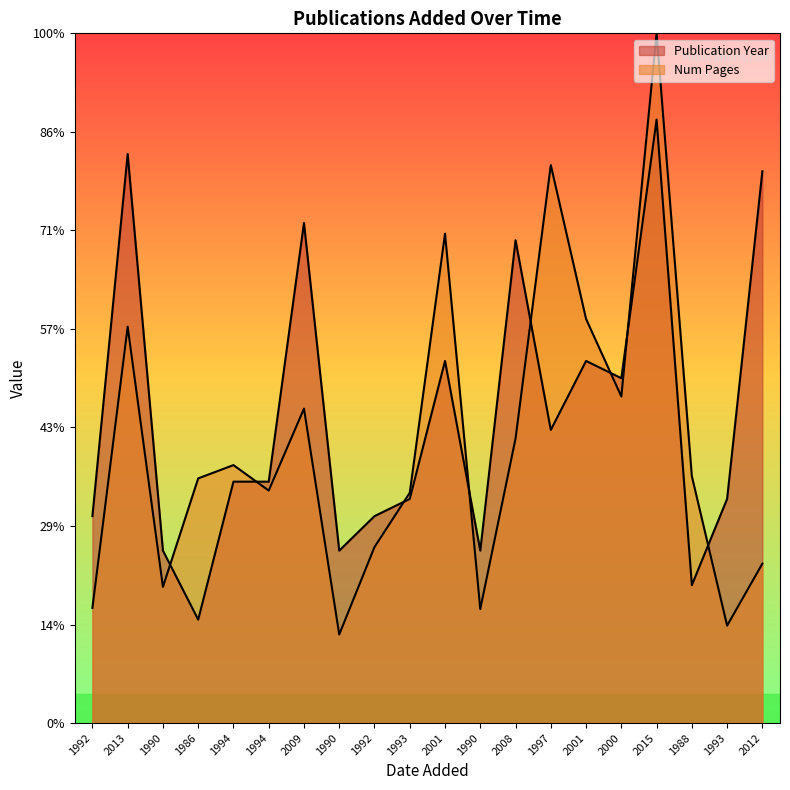

True or false: Publication Year has more than 0 points higher than both neighbors.

True